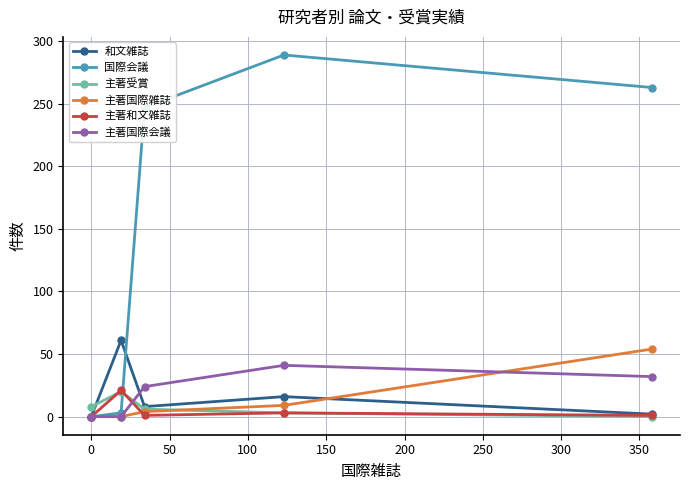

What is the maximum value shown in the chart?

289